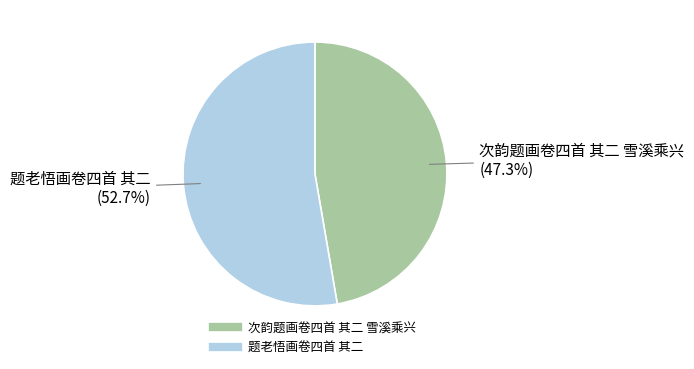

Which slice is the largest?

题老悟画卷四首 其二